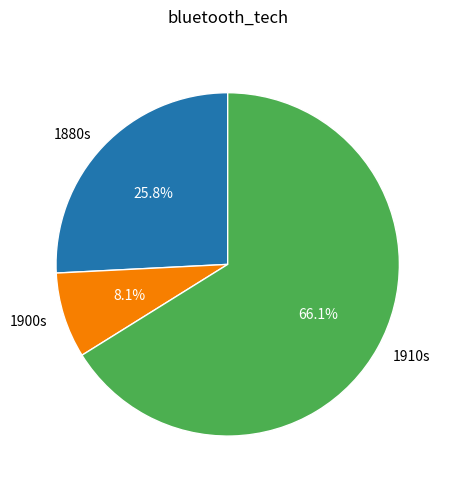

Which slice is the largest?

1910s